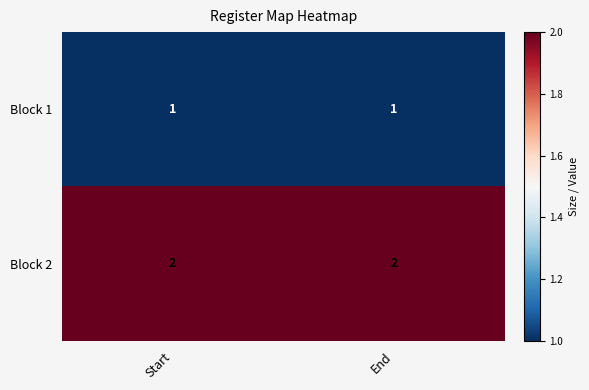

The value of Block 2 at End is 1. True or false?

False